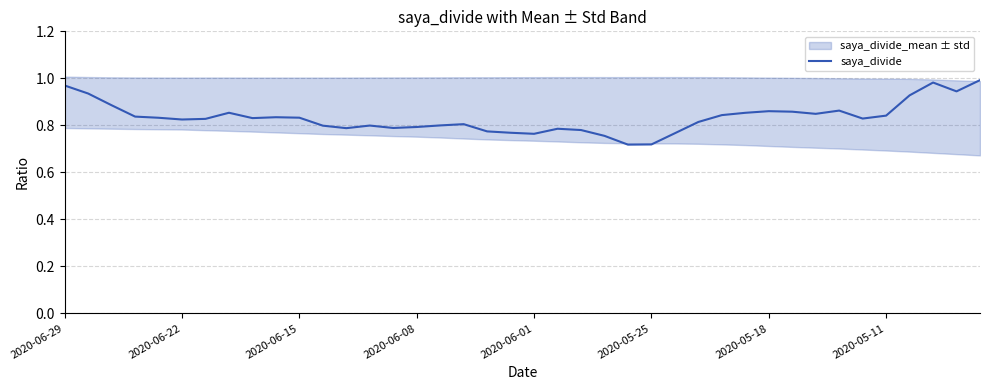

The saya_divide series shows 1.5 at 2020-05-11. True or false?

False